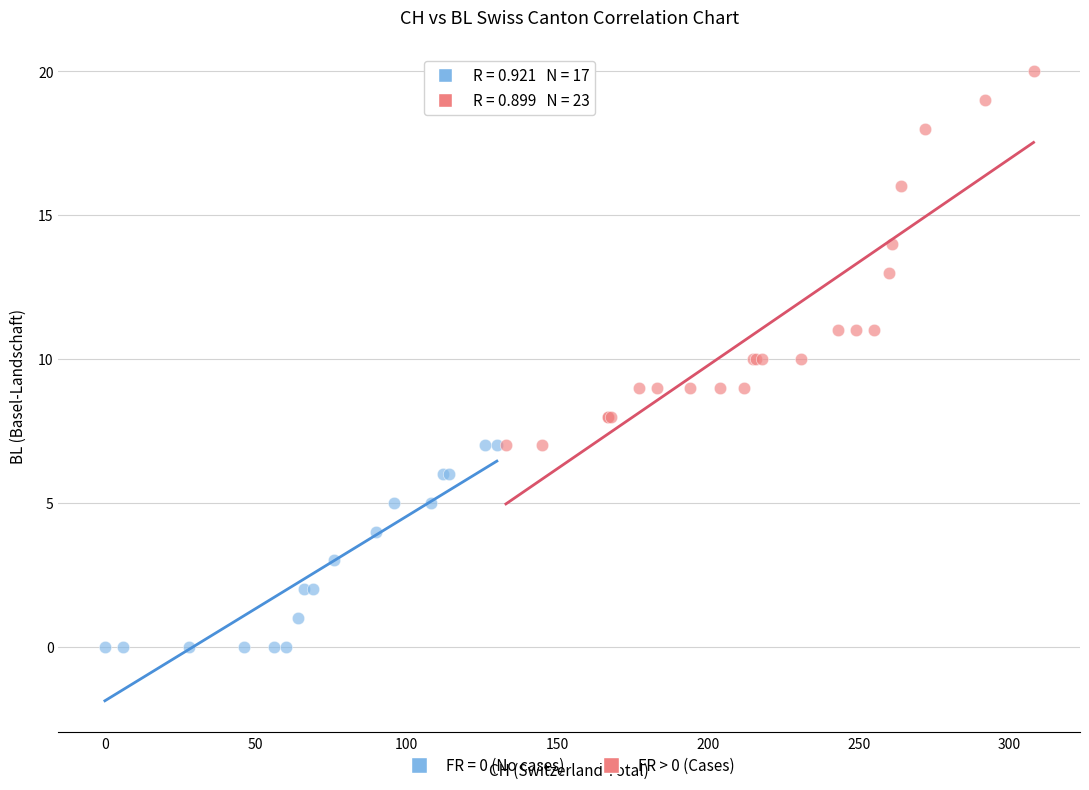

Which series contains the lowest Y value?

FR = 0 (No cases)